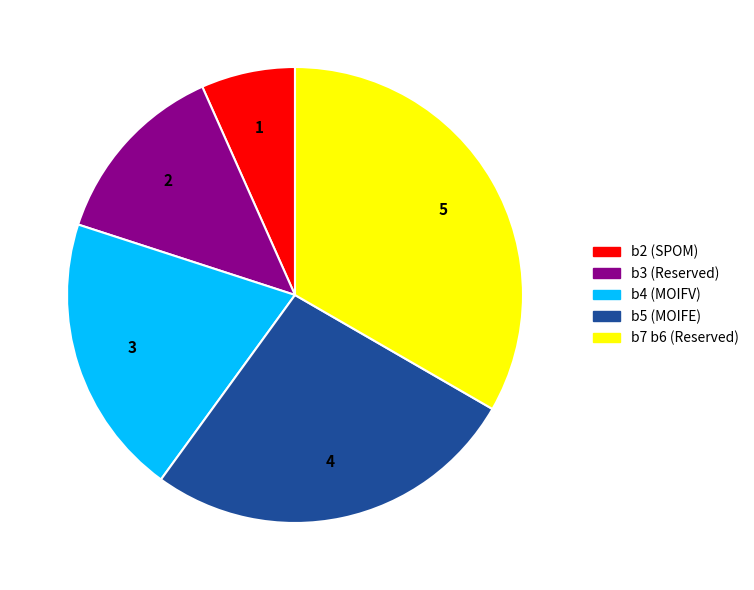

Rank the categories by value from lowest to highest.

b2, b3, b4, b5, b7 b6